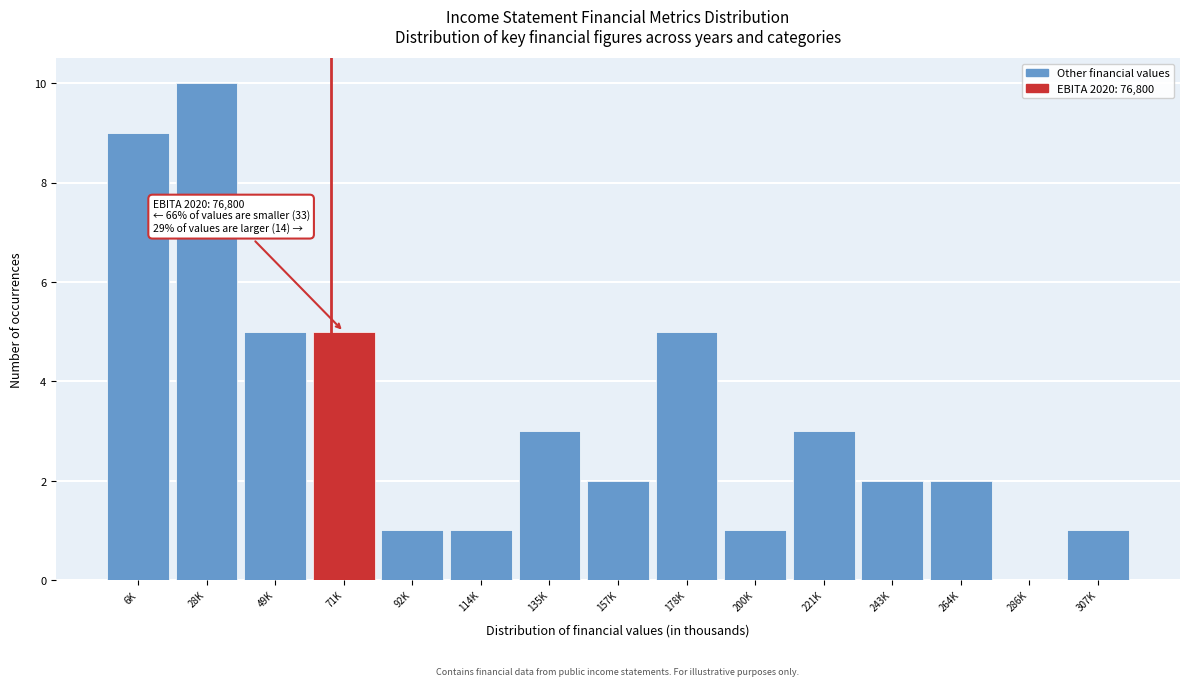

Reading right to left, what are all the values shown in this chart?

307K=1	286K=0	264K=2	243K=2	221K=3	200K=1	178K=5	157K=2	135K=3	114K=1	92K=1	71K=5	49K=5	28K=10	6K=9